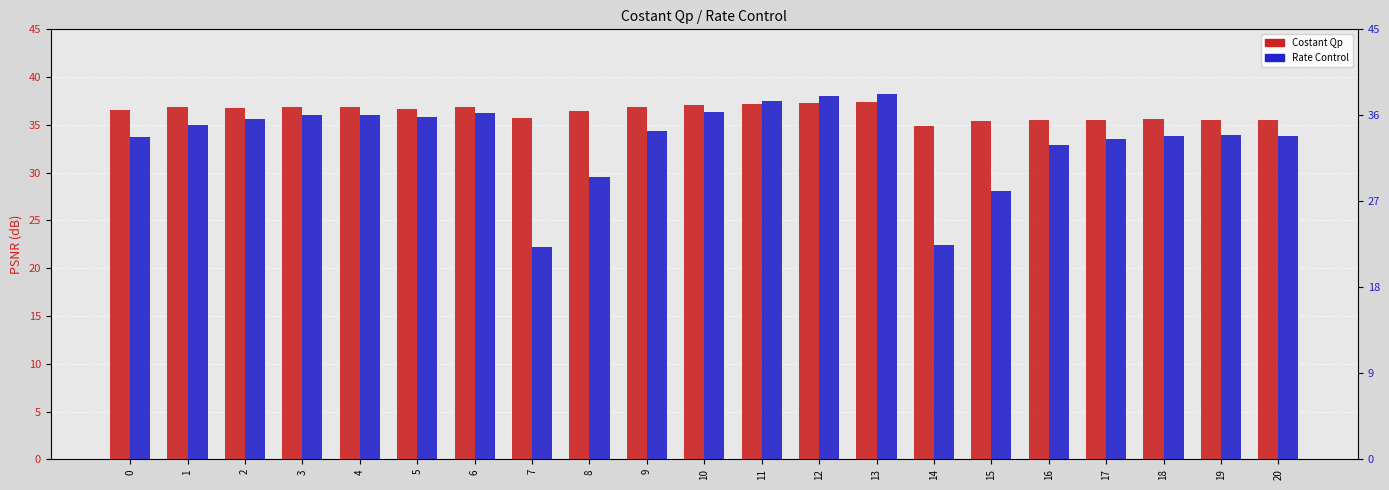

What is the value of the Rate Control bar at the 4th from the left?

36.0